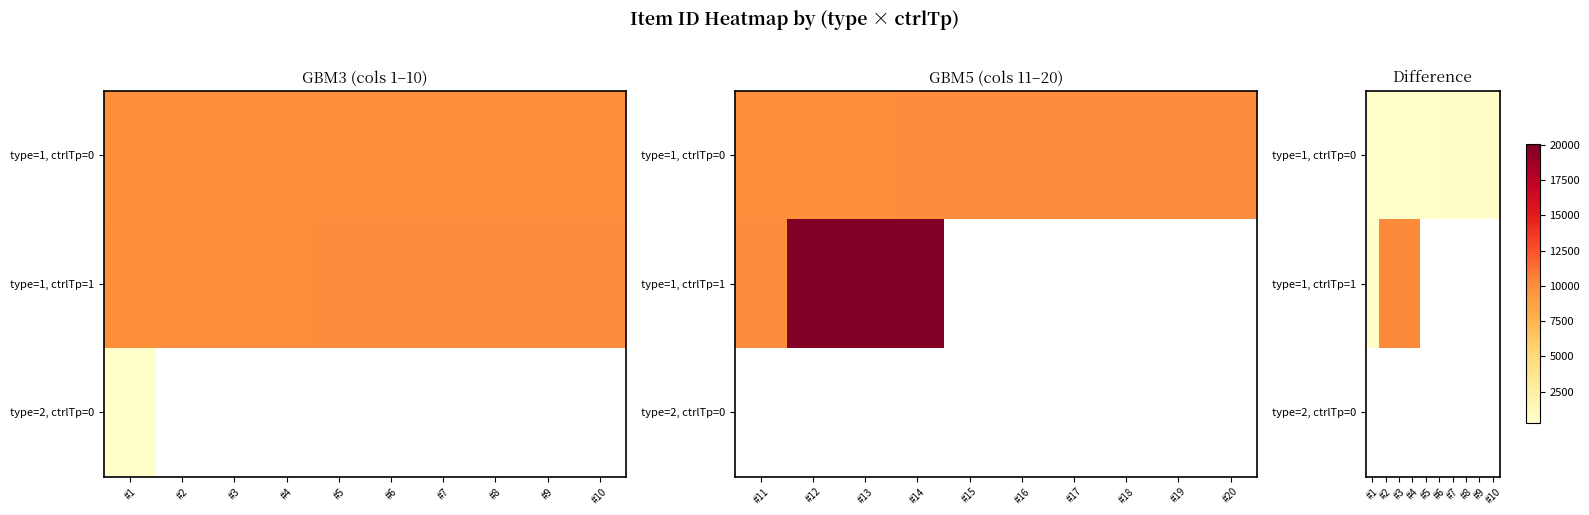

How many categories are shown in the chart?

10